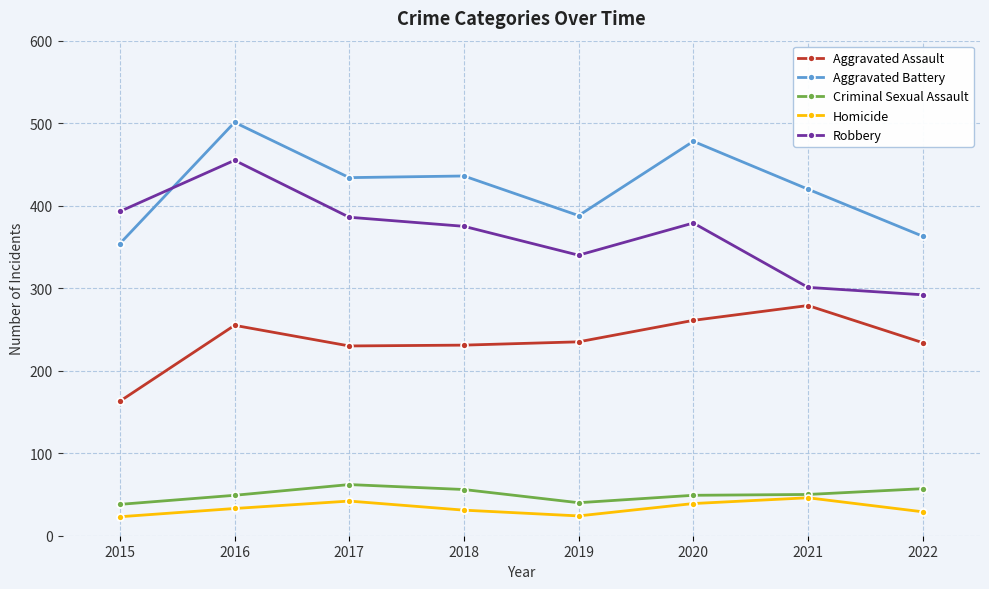

True or false: Robbery and Criminal Sexual Assault cross at least once.

False